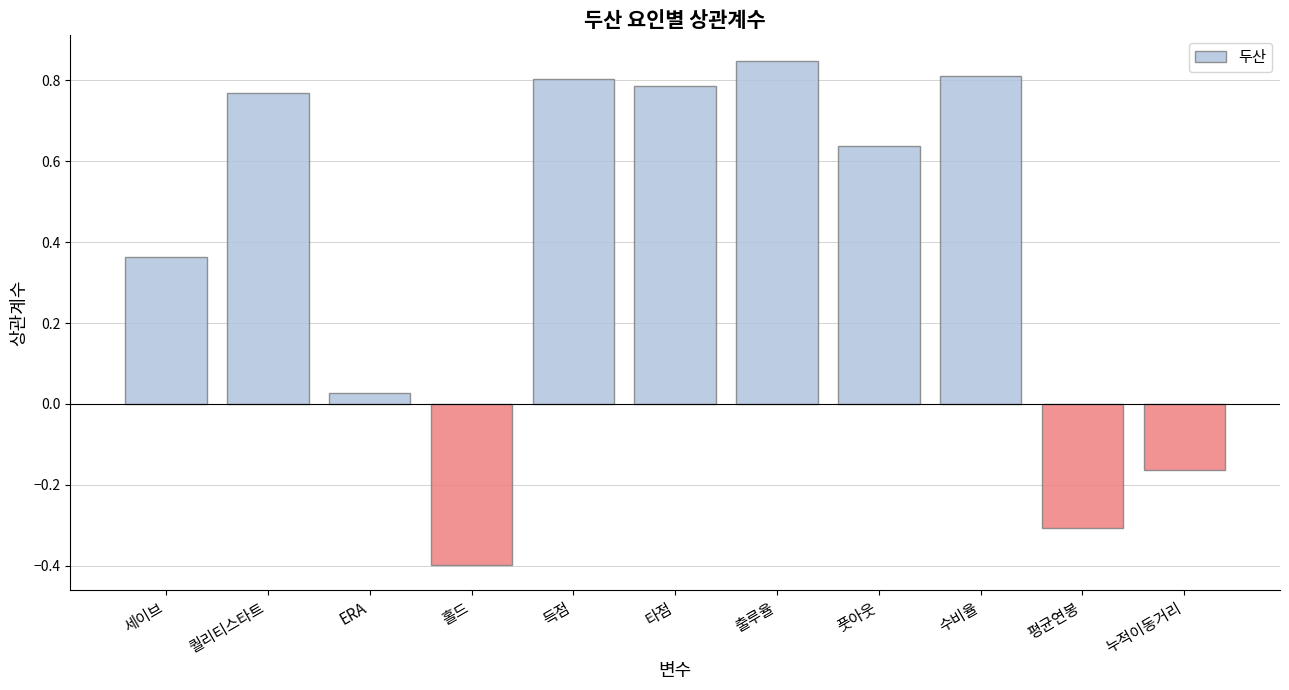

At which label is the value closest to 0?

ERA